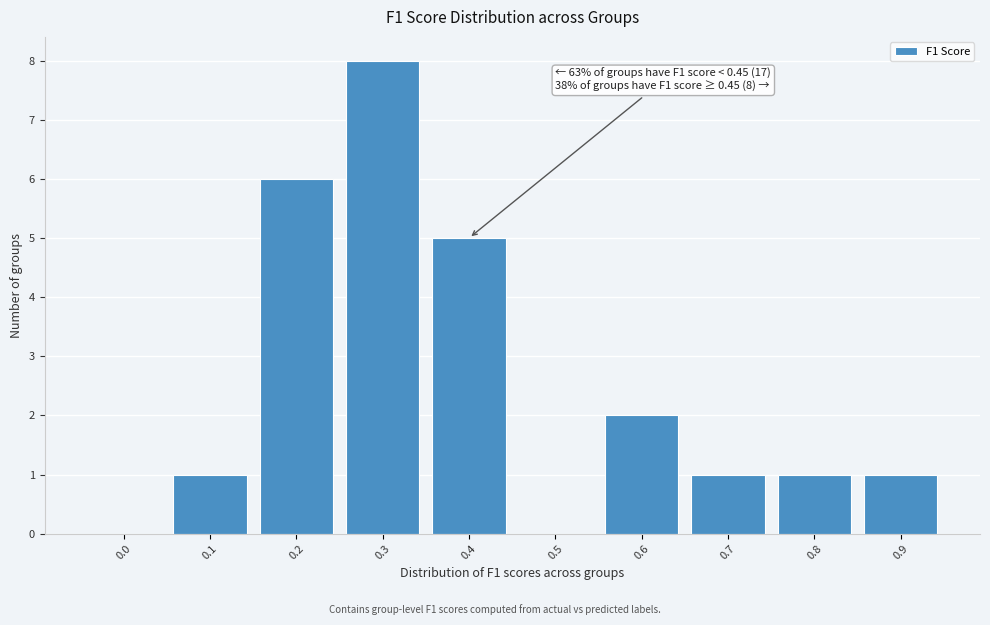

Reading left to right, transcribe all the data shown in this chart.

0.0=0	0.1=1	0.2=6	0.3=8	0.4=5	0.5=0	0.6=2	0.7=1	0.8=1	0.9=1